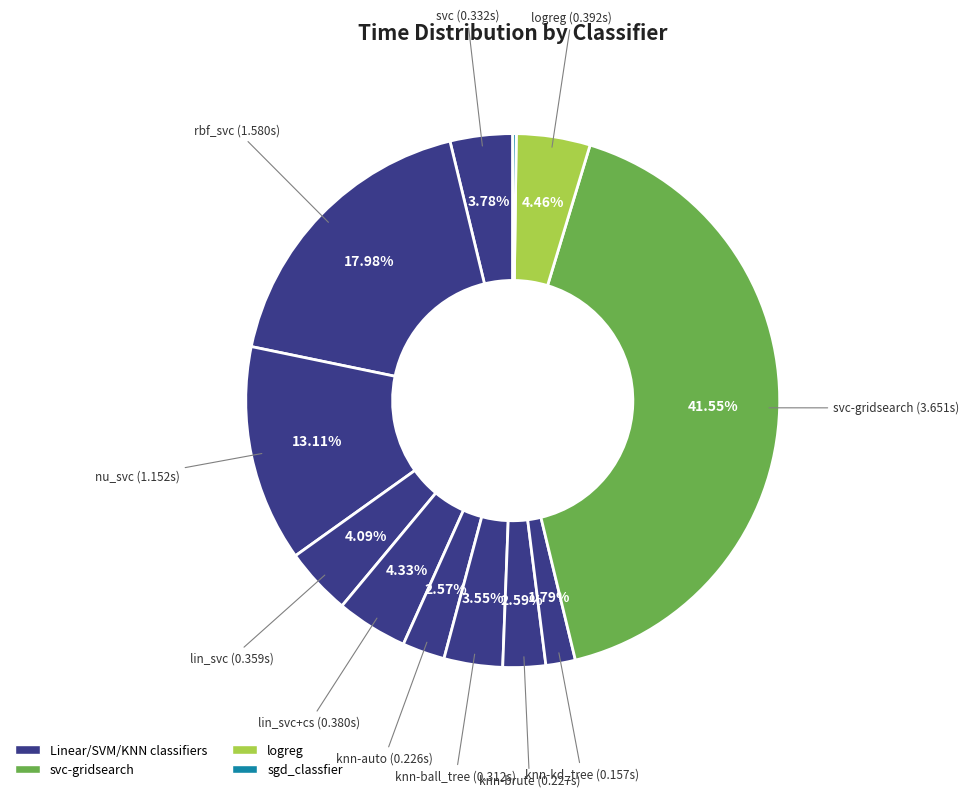

Rank the categories by value from lowest to highest.

sgd_classfier, knn-kd_tree, knn-auto, knn-brute, knn-ball_tree, svc, lin_svc, lin_svc+cs, logreg, nu_svc, rbf_svc, svc-gridsearch